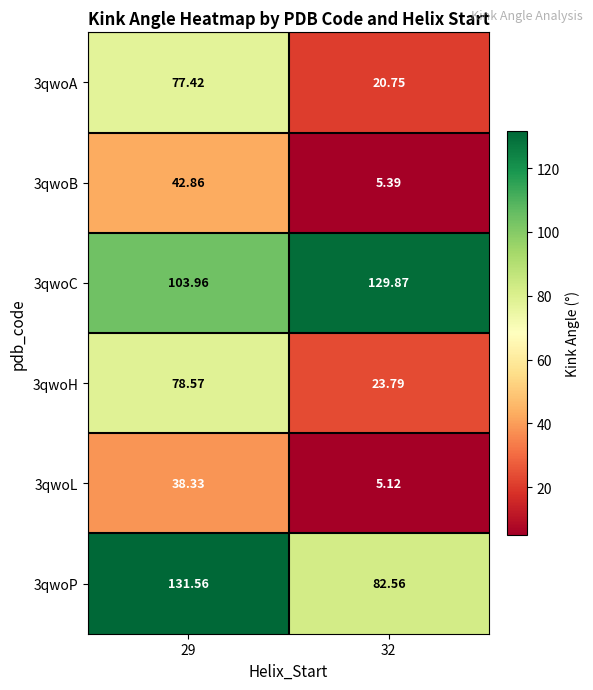

How many distinct data groups are displayed?

6